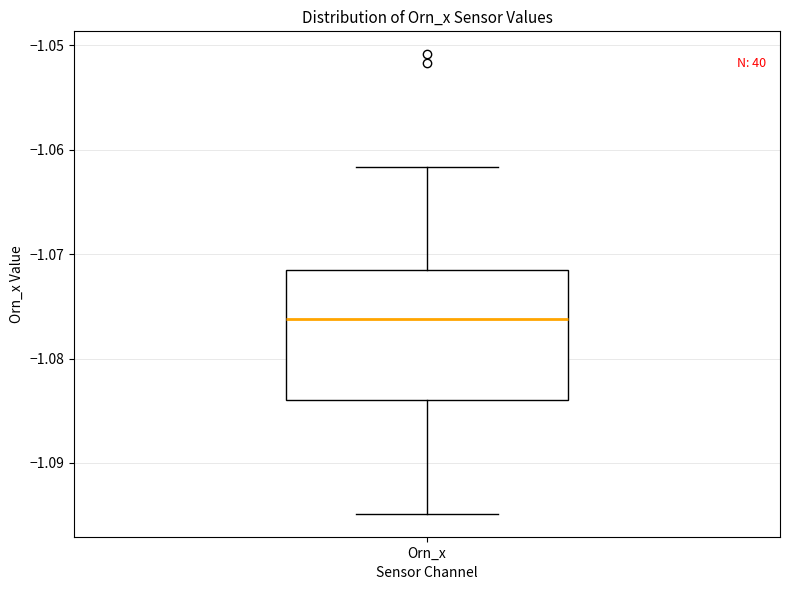

Read this box plot against the y-axis: the position of the median line, the range covered by the box, and the ends of both whiskers. The values are not printed on the chart, so give them approximately, as read against the axis.

median -1.076, box -1.084 to -1.072, whiskers -1.095 to -1.062